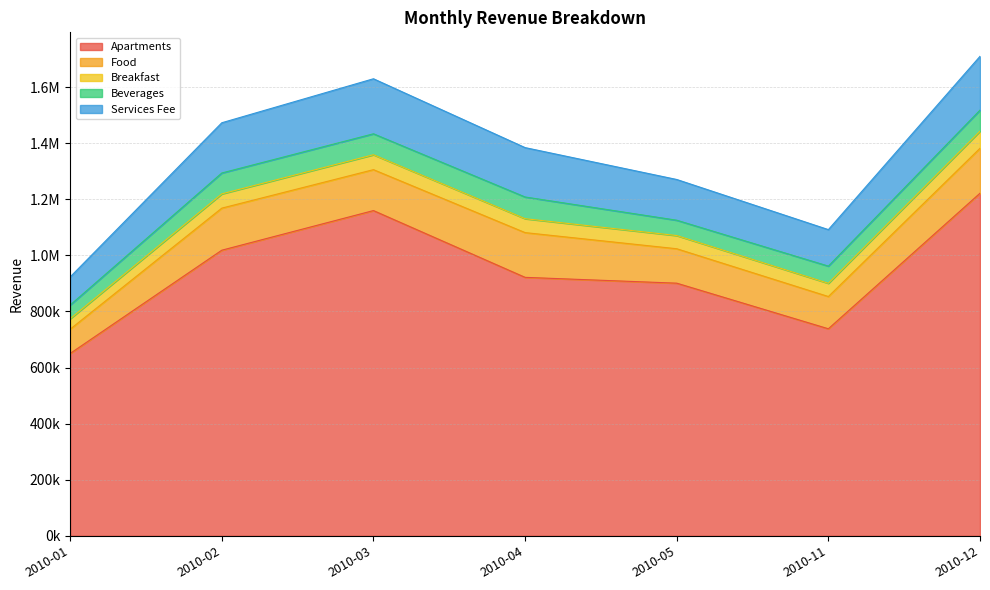

Which series has the largest total across all categories?

Apartments